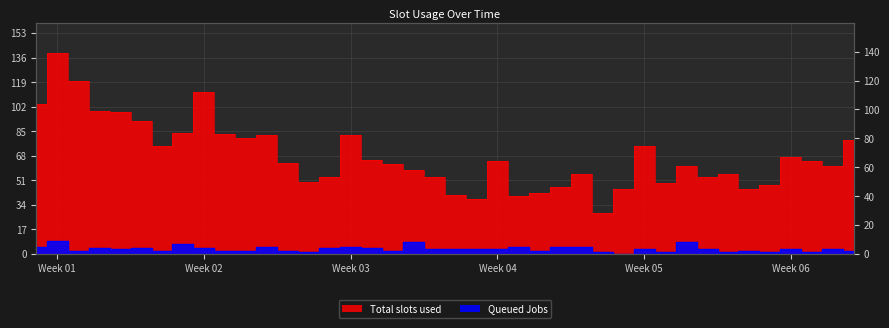

True or false: Total slots used has more than 1 points higher than both neighbors.

True